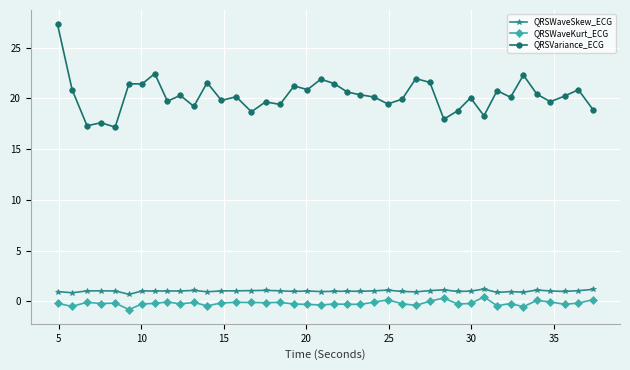

True or false: QRSWaveSkew_ECG and QRSVariance_ECG cross at least once.

False